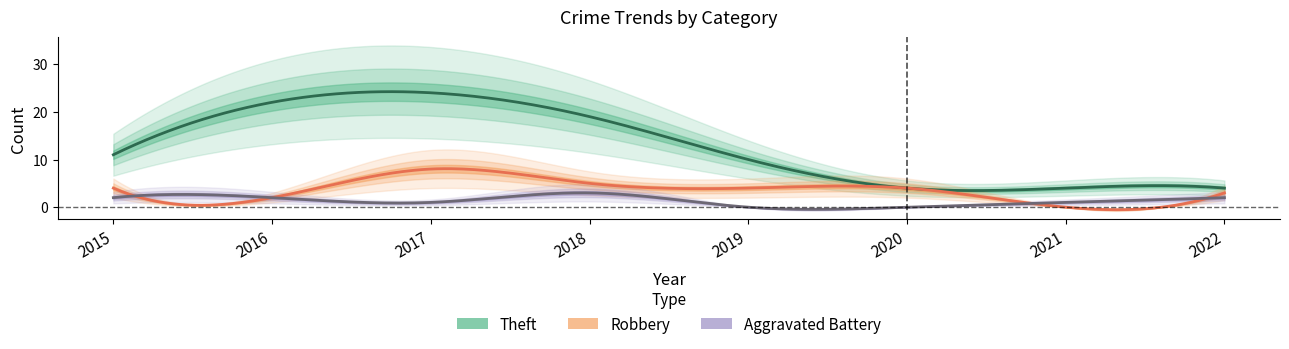

The Aggravated Battery series shows 2 at 2015. True or false?

True